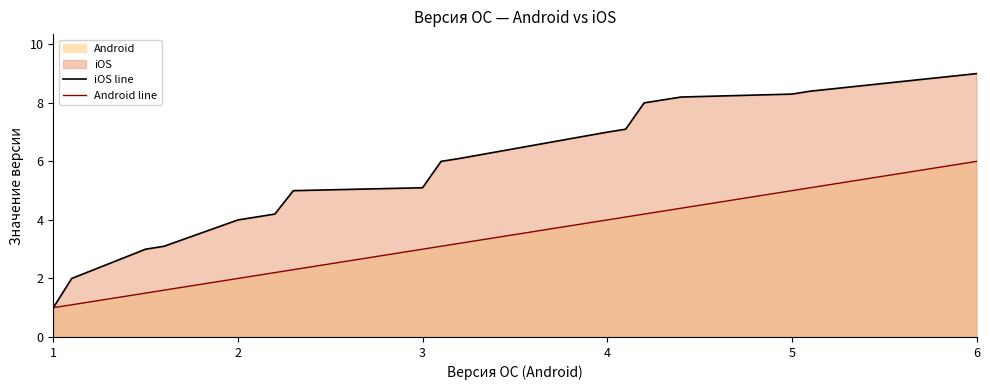

What is the average value of the Android line series?

3.2